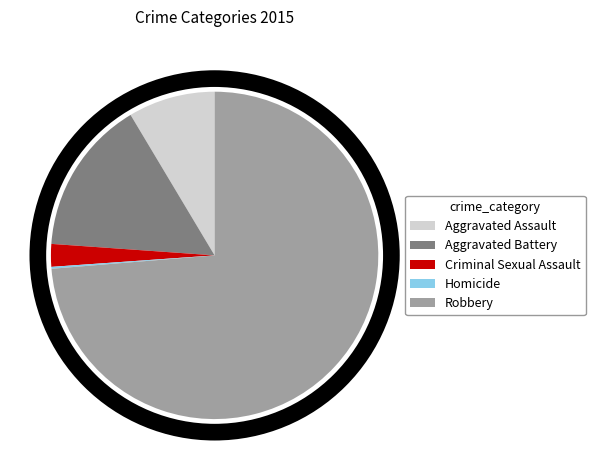

Combined, do Robbery and Aggravated Battery account for over 50%?

Yes